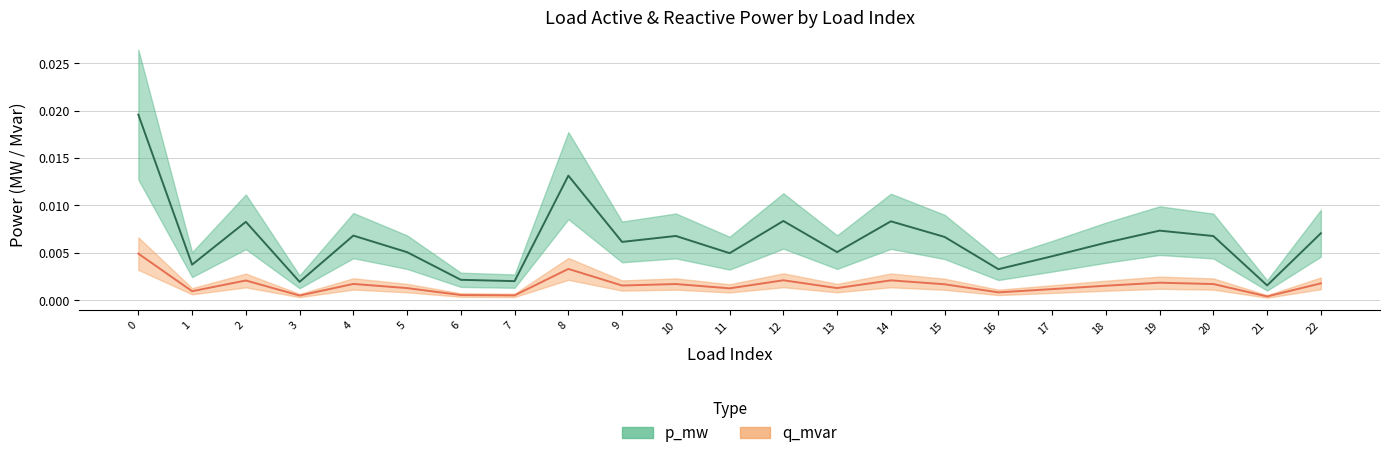

Which series has the largest range (max minus min)?

p_mw